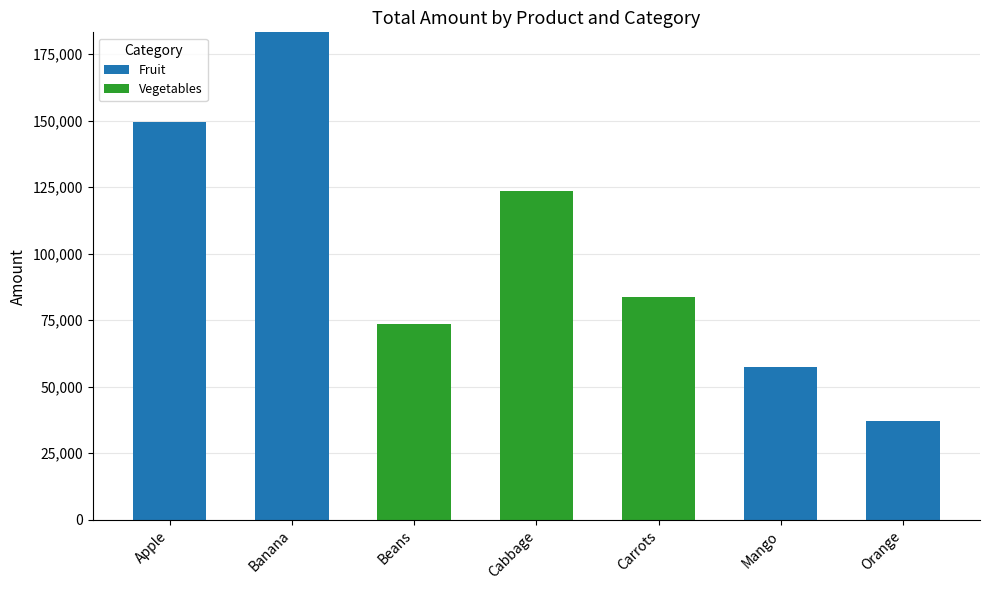

True or false: Fruit has a value of 57340 at Mango.

True